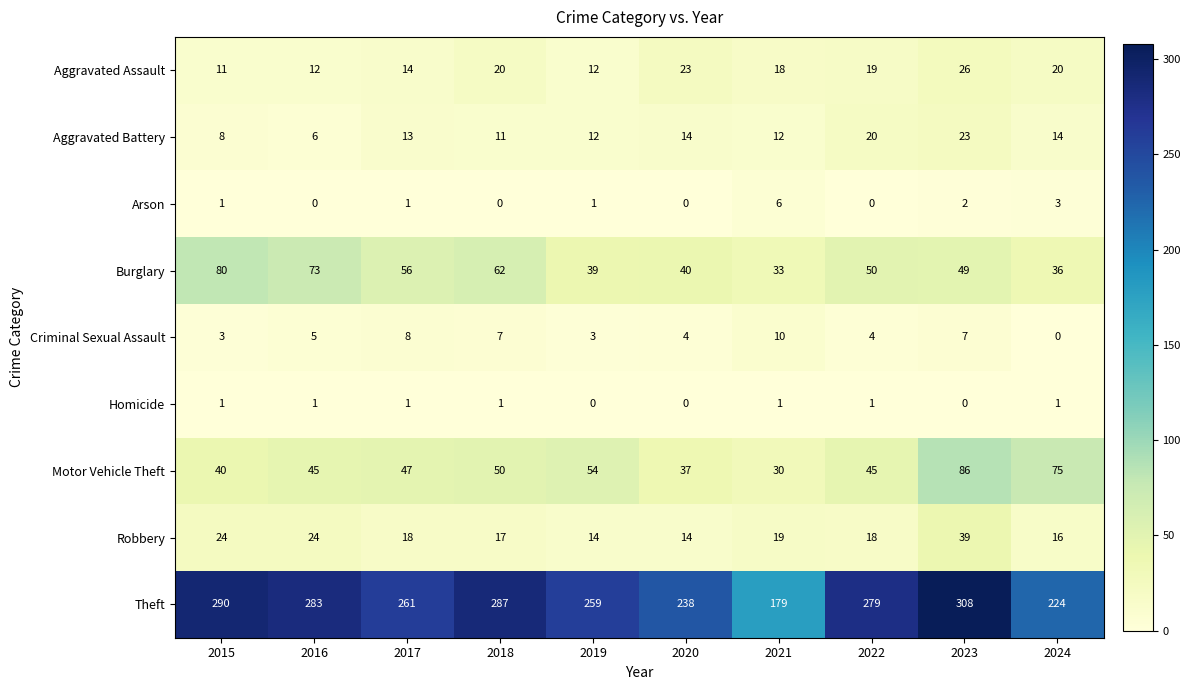

At which category does the chart reach its peak across all series?

2023